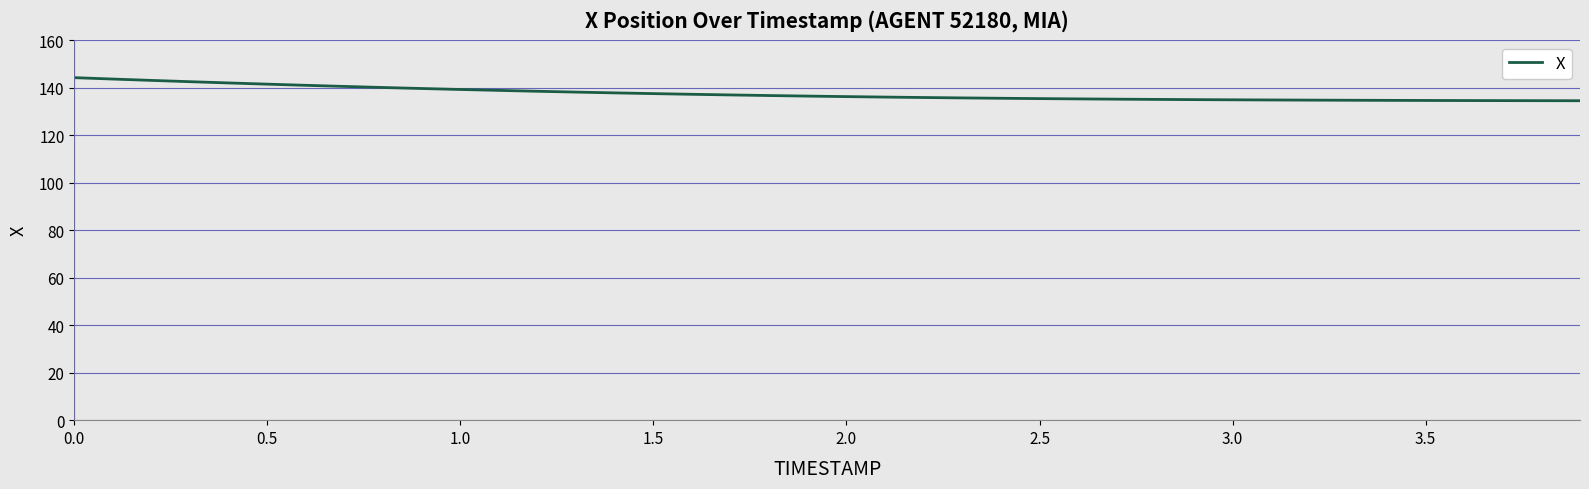

What is the difference between the maximum and minimum values?

9.7